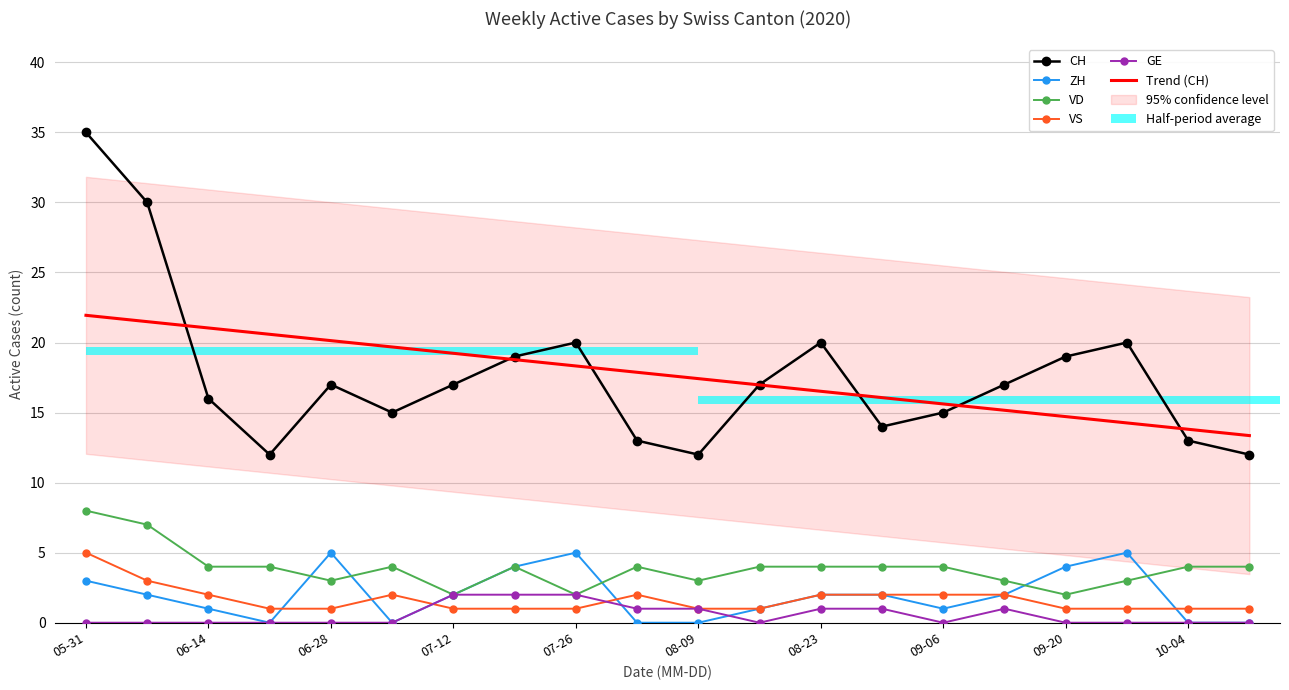

Between 07-12 and 17, which is larger?

17